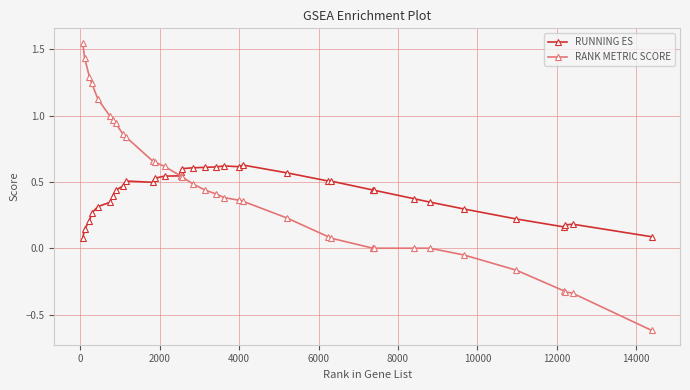

Which series has the widest spread of values?

RANK METRIC SCORE